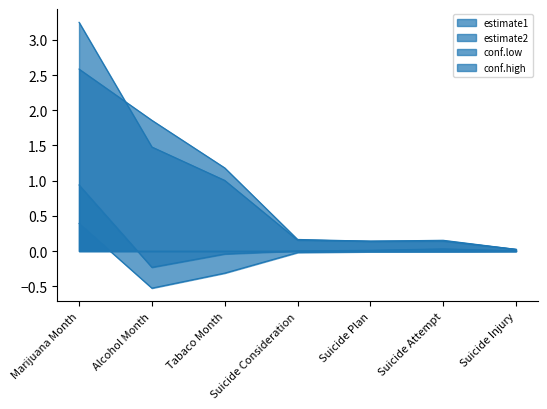

What are all the series names shown in the legend?

estimate1, estimate2, conf.low, conf.high